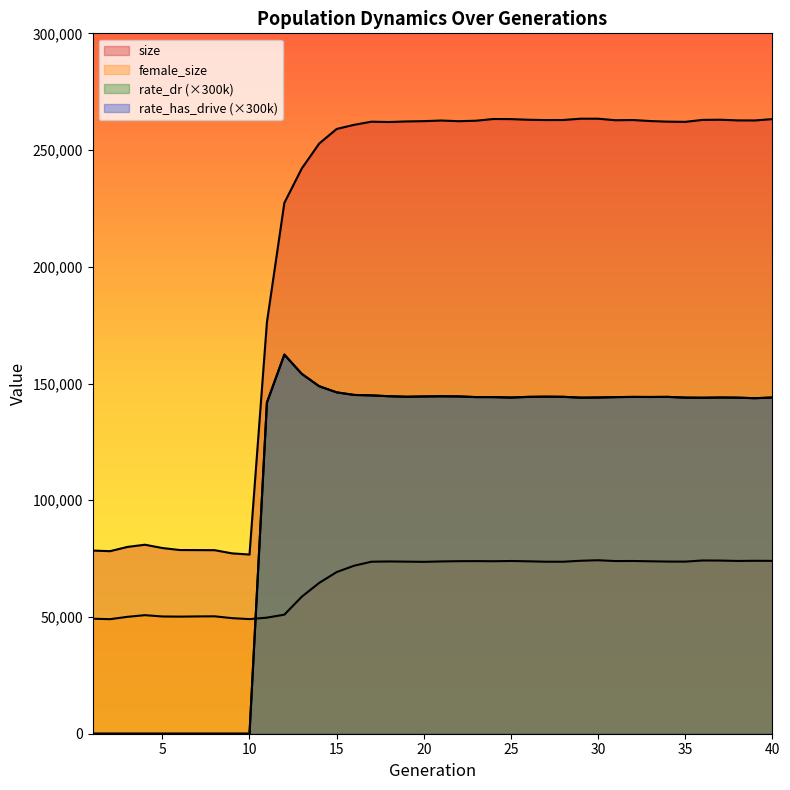

Reading left to right, transcribe all the data shown in this chart.

size: 1=78448.0	2=78194.0	3=80019.0	4=80954.0	5=79544.0	6=78680.0	7=78653.0	8=78619.0	9=77254.0	10=76755.0	11=176241.0	12=227376.0	13=242115.0	14=252803.0	15=259034.0	16=260809.0	17=262163.0	18=262012.0	19=262261.0	20=262386.0	21=262654.0	22=262366.0	23=262575.0	24=263310.0	25=263255.0	26=262984.0	27=262849.0	28=262877.0	29=263438.0	30=263436.0	31=262775.0	32=262869.0	33=262427.0	34=262174.0	35=262085.0	36=262928.0	37=262996.0	38=262712.0	39=262682.0	40=263265.0
female_size: 1=49255.0	2=49063.0	3=50073.0	4=50781.0	5=50218.0	6=50160.0	7=50241.0	8=50292.0	9=49501.0	10=49092.0	11=49723.0	12=50993.0	13=58692.0	14=64607.0	15=69228.0	16=71959.0	17=73681.0	18=73787.0	19=73708.0	20=73627.0	21=73796.0	22=73906.0	23=73935.0	24=73885.0	25=73989.0	26=73848.0	27=73677.0	28=73673.0	29=74087.0	30=74308.0	31=73956.0	32=73992.0	33=73859.0	34=73743.0	35=73716.0	36=74209.0	37=74173.0	38=74004.0	39=74077.0	40=74033.0
rate_dr: 1=0.0	2=0.0	3=0.0	4=0.0	5=0.0	6=0.0	7=0.0	8=0.0	9=0.0	10=0.0	11=141846.9	12=162389.1	13=154134.6	14=148834.5	15=146225.7	16=145118.4	17=144920.4	18=144561.3	19=144341.7	20=144457.8	21=144534.3	22=144475.2	23=144193.2	24=144184.5	25=143995.8	26=144287.7	27=144372.9	28=144312.0	29=143946.3	30=144015.9	31=144173.1	32=144271.5	33=144236.7	34=144283.8	35=143963.4	36=143914.8	37=144006.6	38=143946.6	39=143721.0	40=144004.8
rate_has_drive: 1=0.0	2=0.0	3=0.0	4=0.0	5=0.0	6=0.0	7=0.0	8=0.0	9=0.0	10=0.0	11=141846.9	12=162389.1	13=154134.6	14=148834.5	15=146225.7	16=145118.4	17=144920.4	18=144561.3	19=144341.7	20=144457.8	21=144534.3	22=144475.2	23=144193.2	24=144184.5	25=143995.8	26=144287.7	27=144372.9	28=144312.0	29=143946.3	30=144015.9	31=144173.1	32=144271.5	33=144236.7	34=144283.8	35=143963.4	36=143914.8	37=144006.6	38=143946.6	39=143721.0	40=144004.8